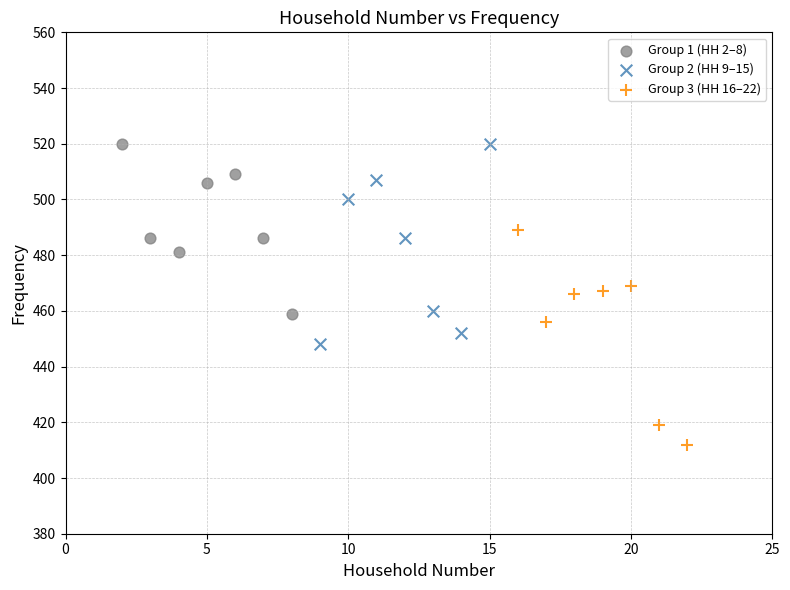

Which series reaches the minimum Y coordinate?

Group 3 (HH 16–22)